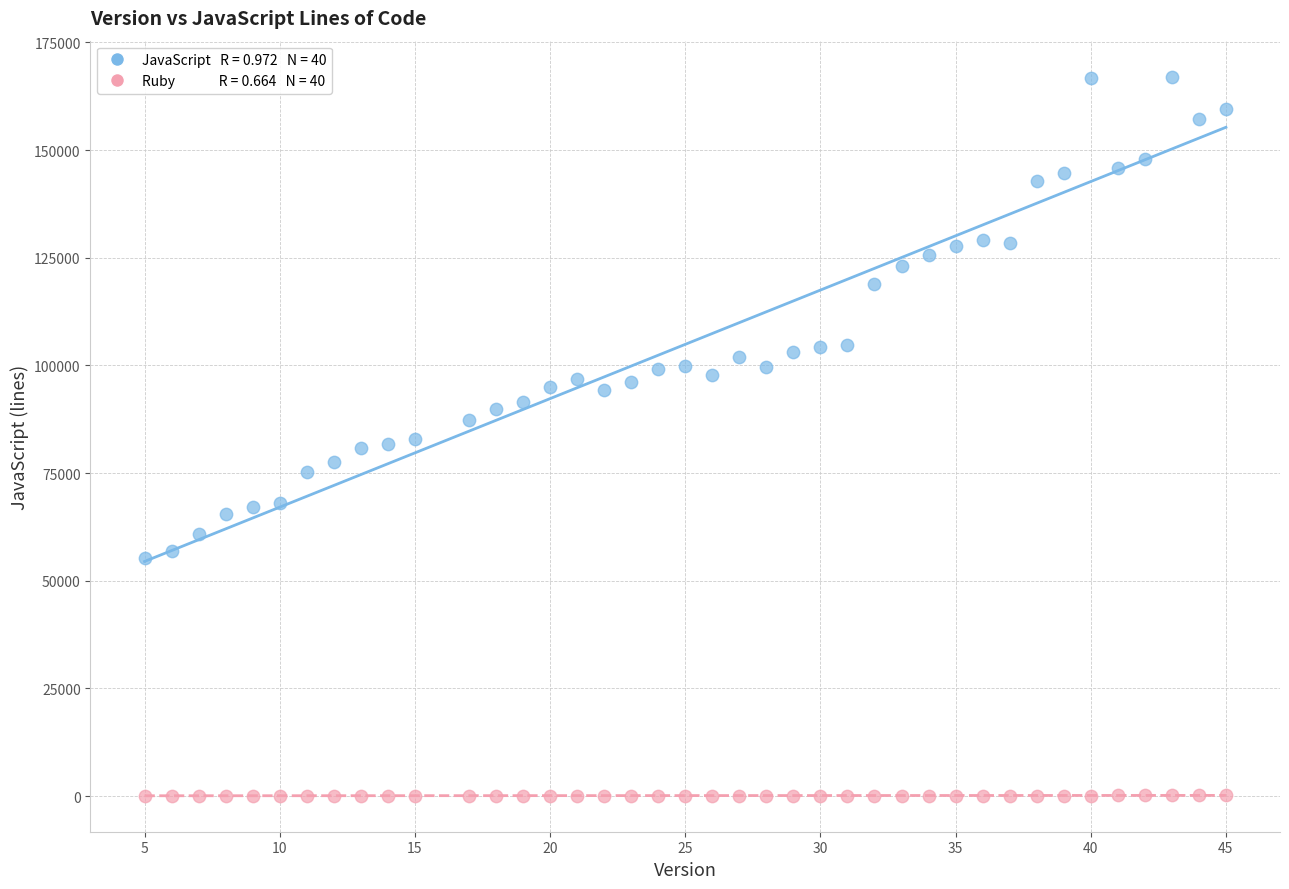

Across all data points, what is the range of Y values (max minus min)?

166945